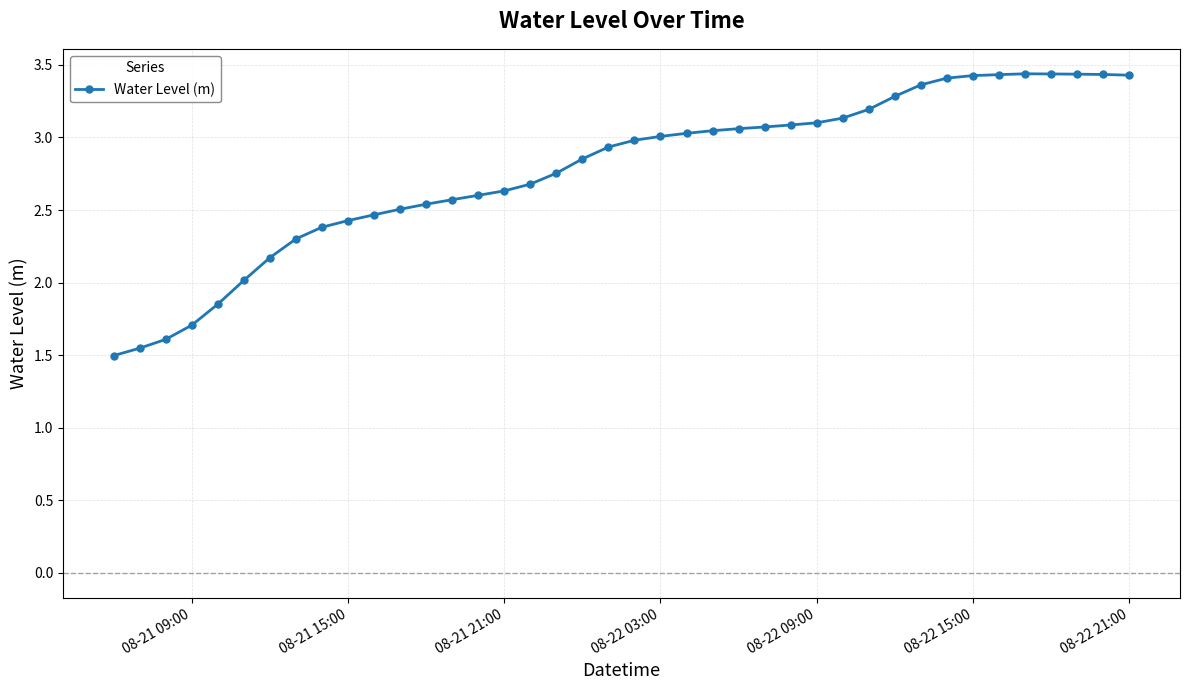

True or false: there are more than 0 points higher than both neighbors.

True